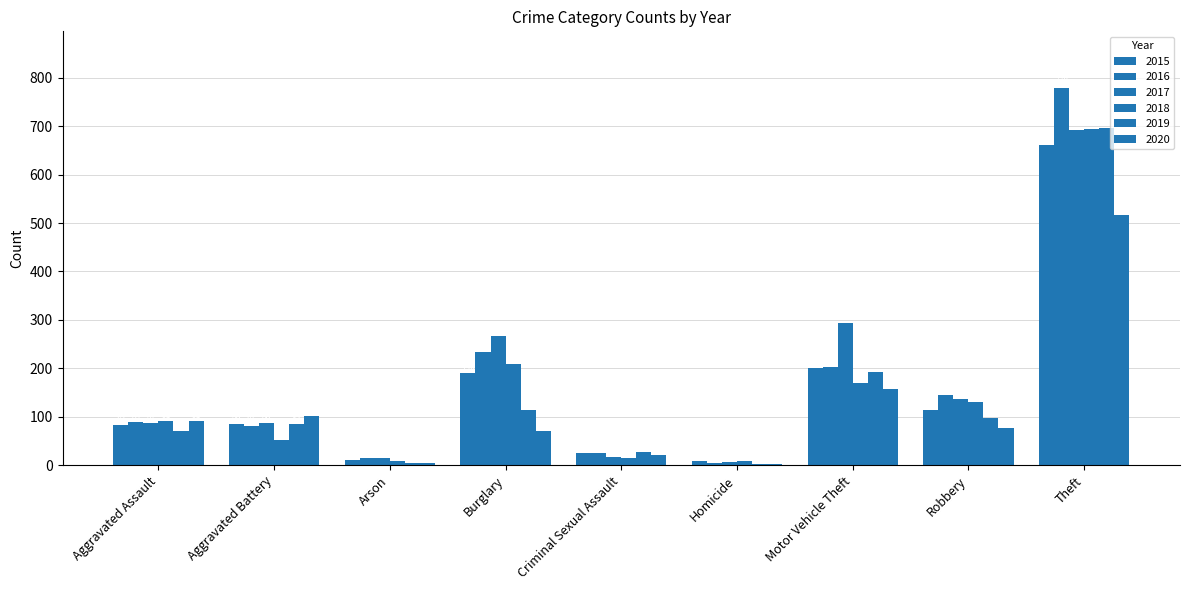

Count the number of data series in this chart.

6